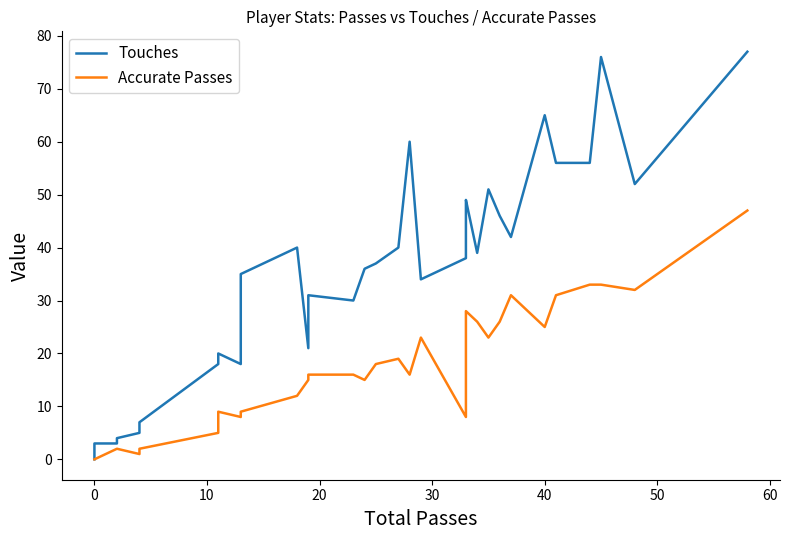

What are all the series names shown in the legend?

Touches, Accurate Passes